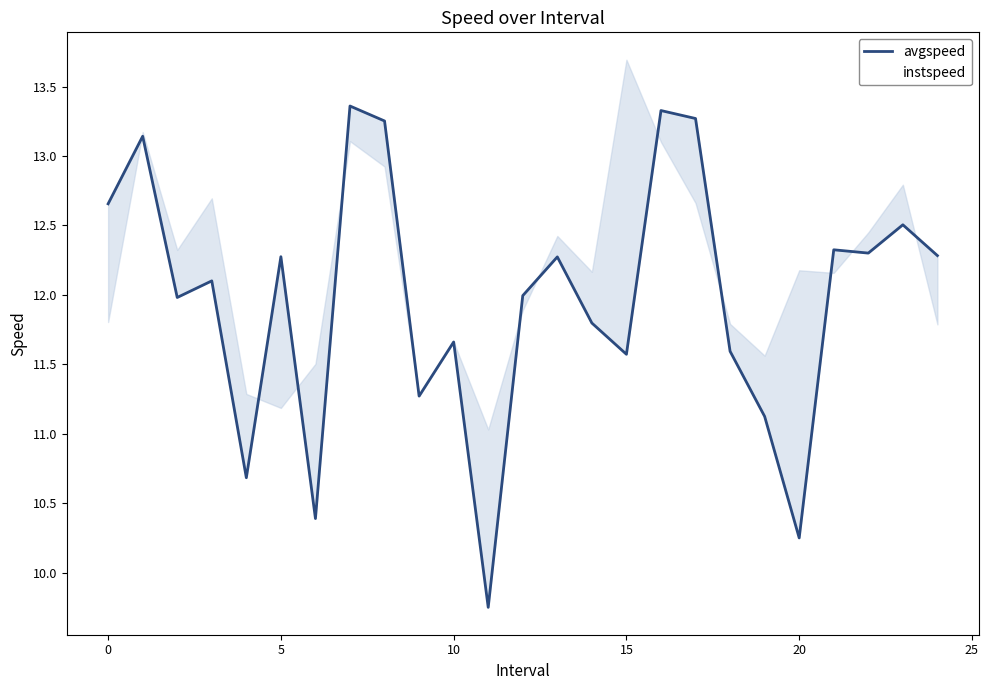

Reading left to right, list all the values displayed in this chart.

12.7	13.1	12.0	12.1	10.7	12.3	10.4	13.4	13.3	11.3	11.7	9.8	12.0	12.3	11.8	11.6	13.3	13.3	11.6	11.1	10.3	12.3	12.3	12.5	12.3